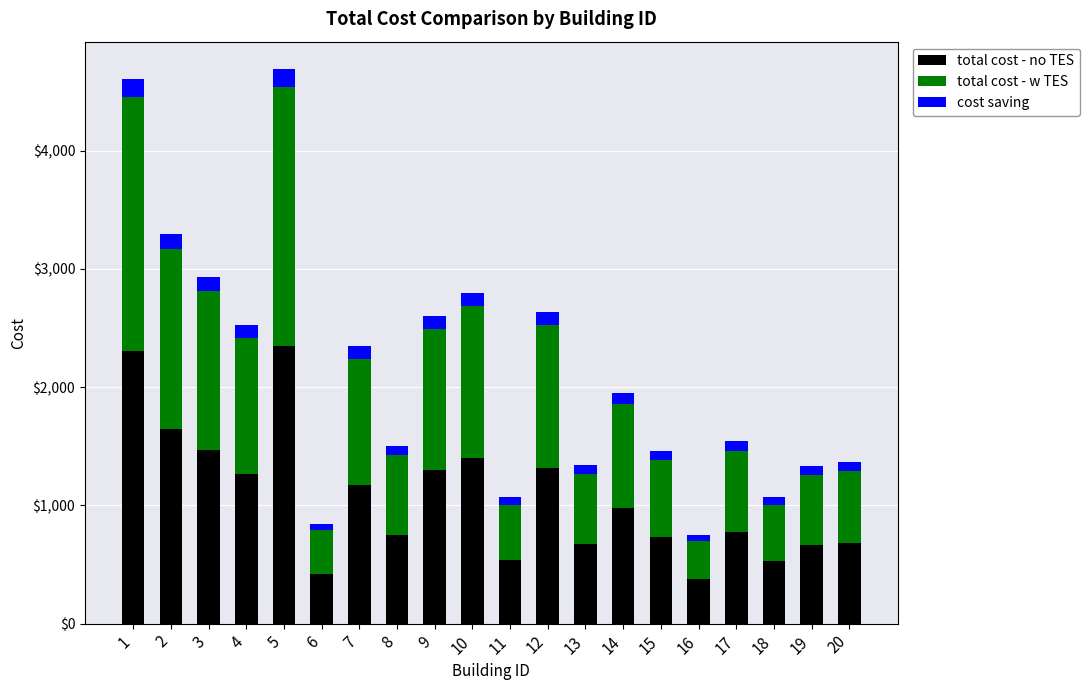

What is the sum of all total cost - no TES values?

21329.8